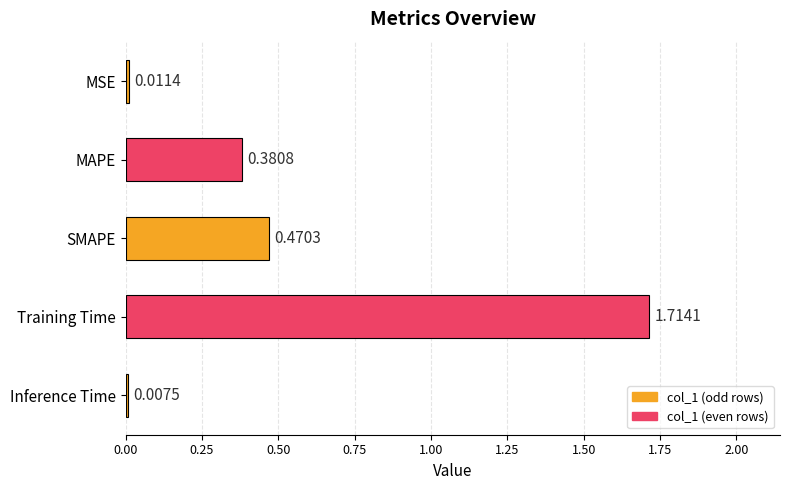

What is the change in value from SMAPE to Training Time?

+1.2